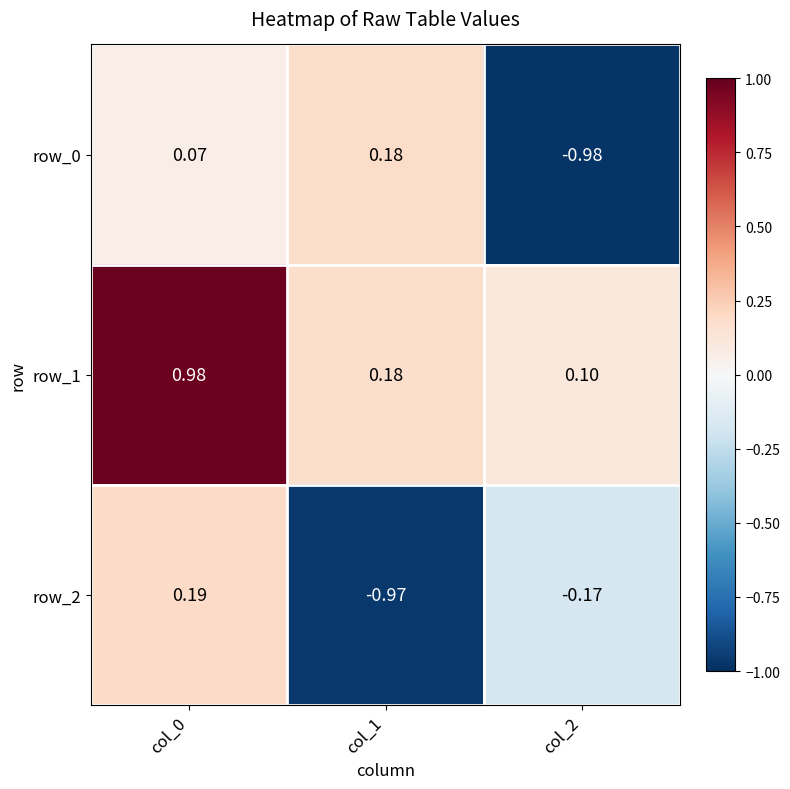

The row_1 series shows 0.1 at col_2. True or false?

True